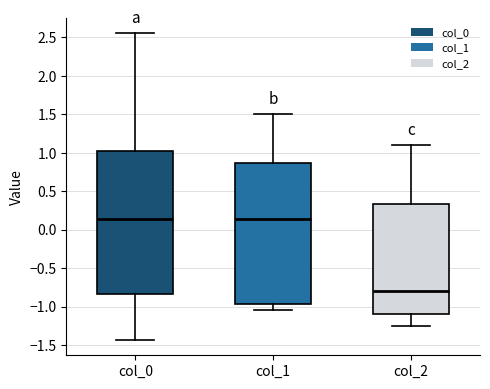

Reading left to right, transcribe this box plot: for each box, give where its median line is, the range the box spans, and where its two whiskers end, as read against the y-axis. The values are not printed on the chart, so give them approximately, as read against the axis.

col_0: median 0.15, box -0.85 to 1.05, whiskers -1.45 to 2.55
col_1: median 0.15, box -0.95 to 0.85, whiskers -1.05 to 1.50
col_2: median -0.80, box -1.10 to 0.35, whiskers -1.25 to 1.10